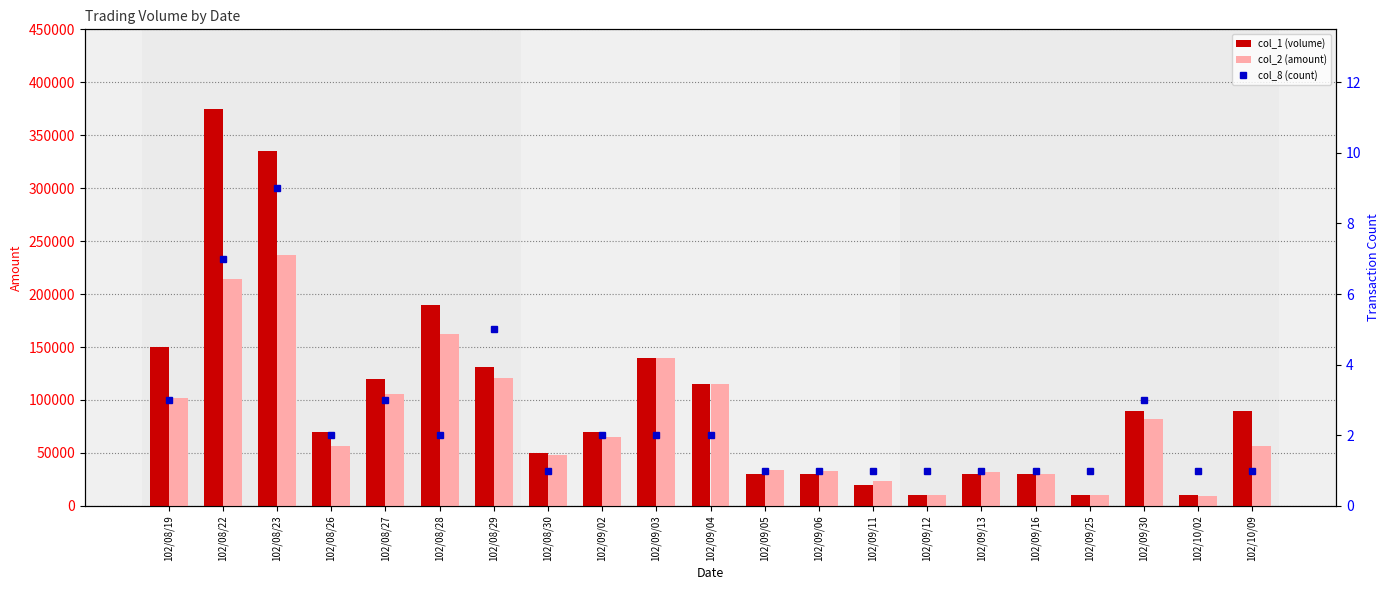

What is the sum of the col_1 (volume) values at 102/08/23 and 102/08/19?

485000